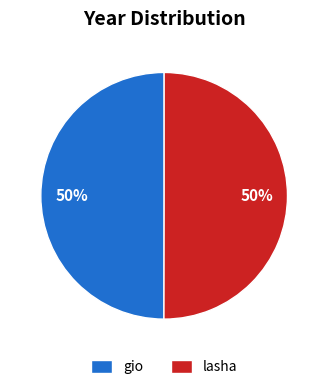

What is the ratio of the value at lasha to the value at gio?

1.0